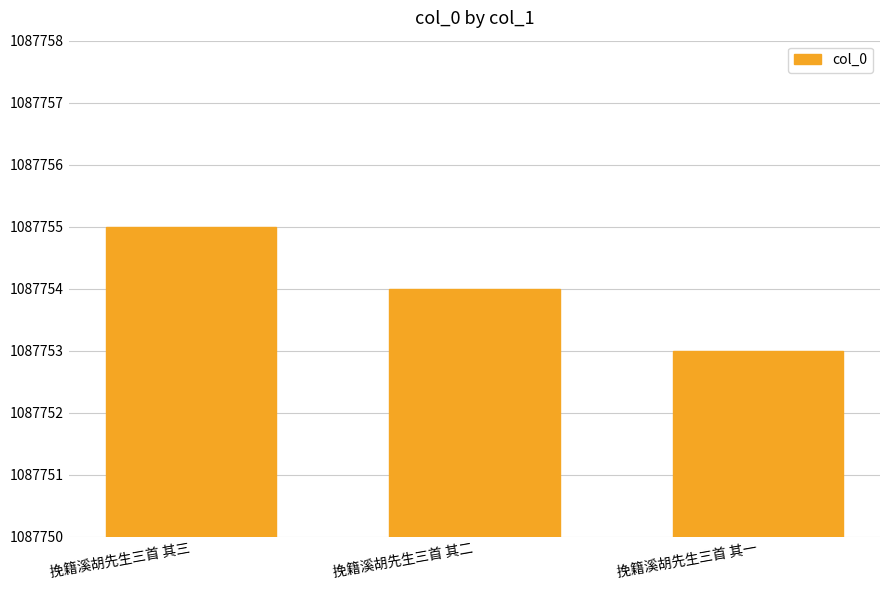

Which has a higher value, 挽籍溪胡先生三首 其三 or 挽籍溪胡先生三首 其一?

挽籍溪胡先生三首 其三